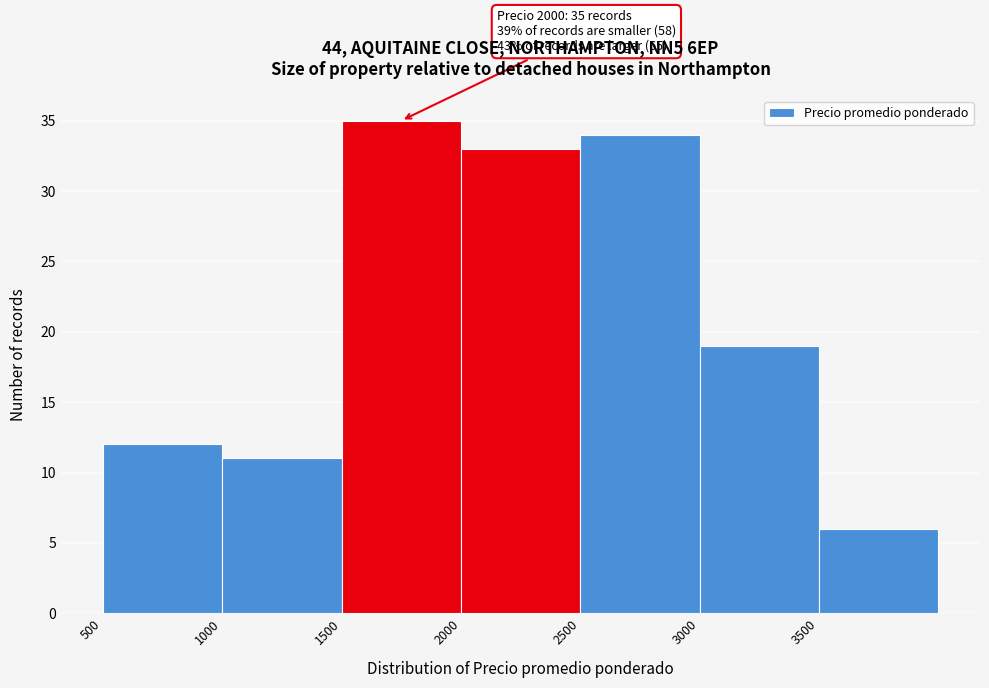

Which range on the x-axis has the tallest bar?

1500 to 2000